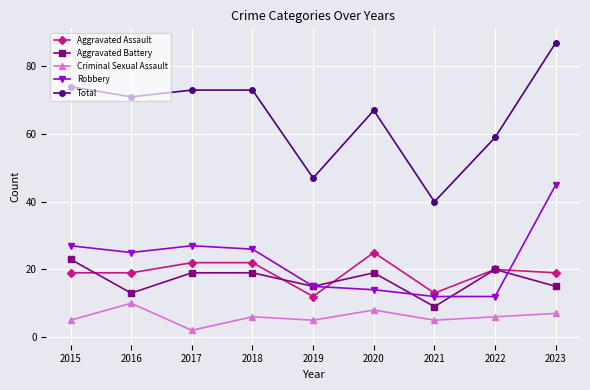

Is this an area chart (filled region under the line)?

No